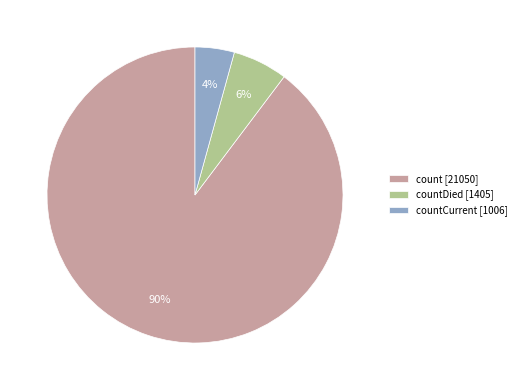

What percentage is the countDied [1405] slice, to the nearest percent?

6%